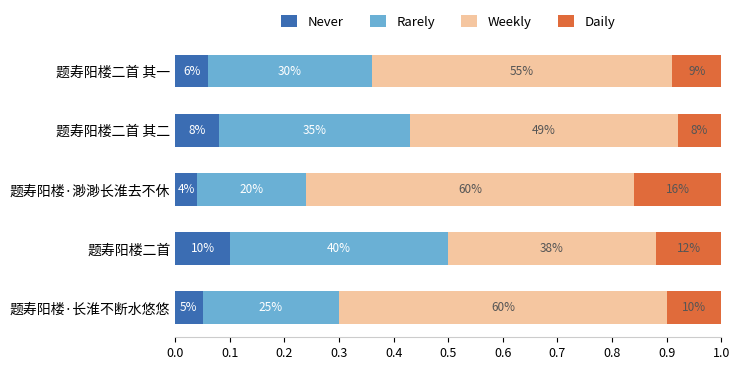

What is the difference between the maximum and minimum values in the Never series?

0.1